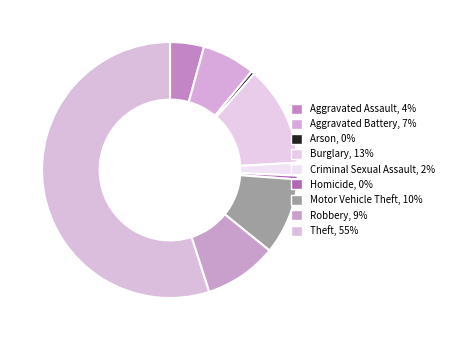

Is it true that Aggravated Assault is 1% of the pie?

False